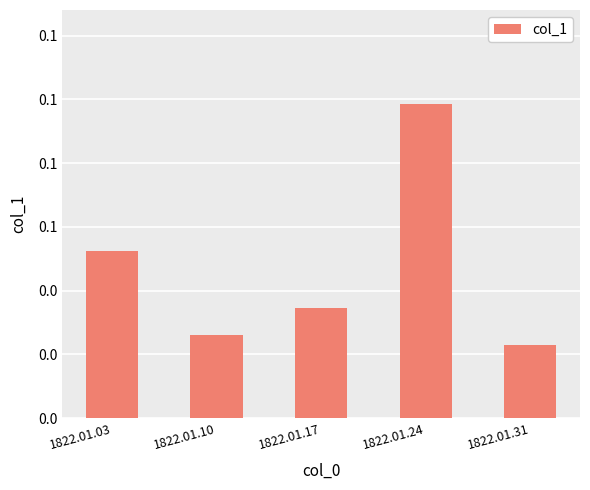

Reading right to left, list all the values displayed in this chart.

1822.01.31=0.0	1822.01.24=0.1	1822.01.17=0.0	1822.01.10=0.0	1822.01.03=0.1